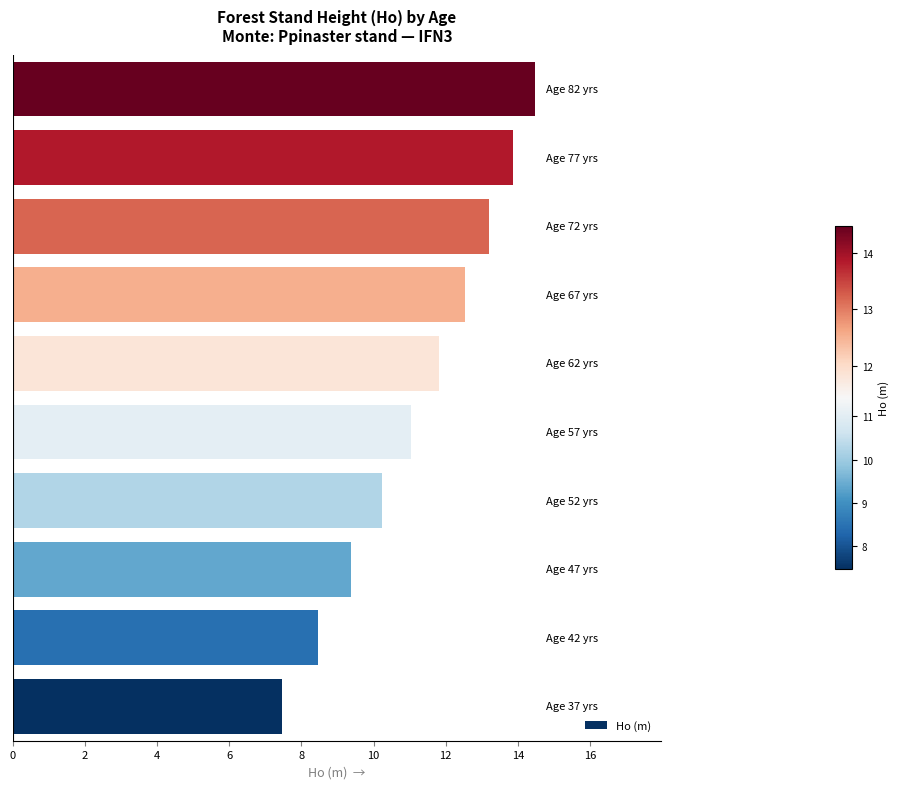

How many distinct data groups are displayed?

1